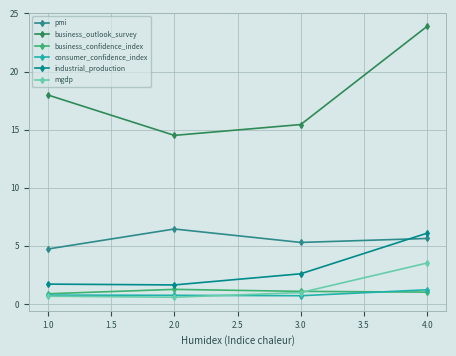

What is the label of the 2nd point from the right?

3.0